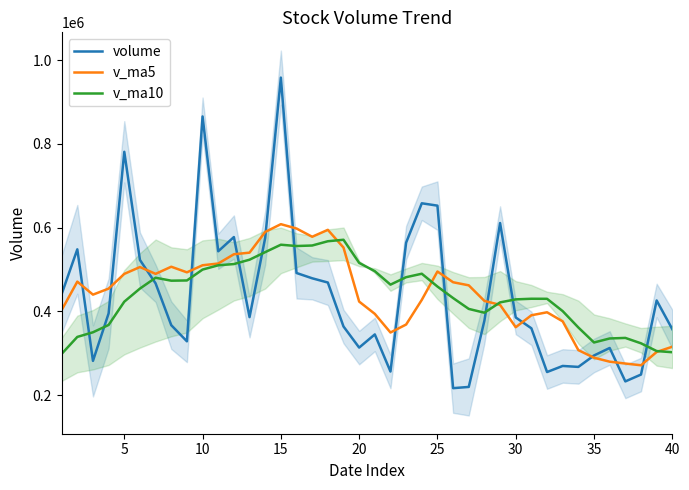

Which series ends up on top after the final intersection of volume and v_ma5?

volume